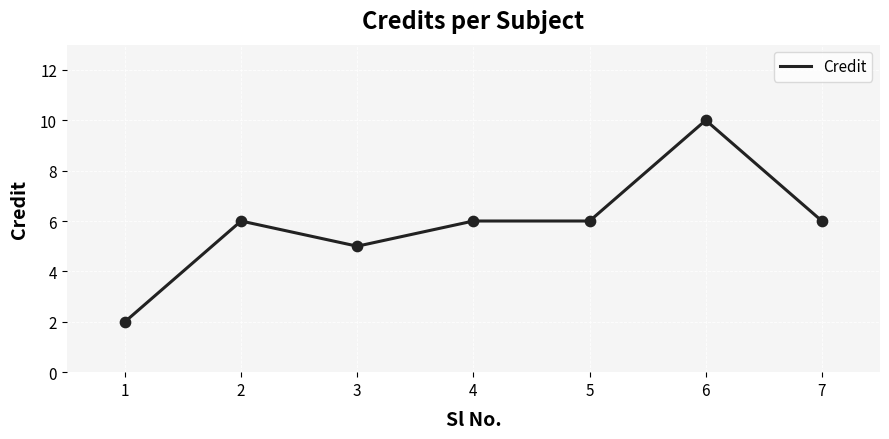

What is the change in value from 1 to 4?

+4